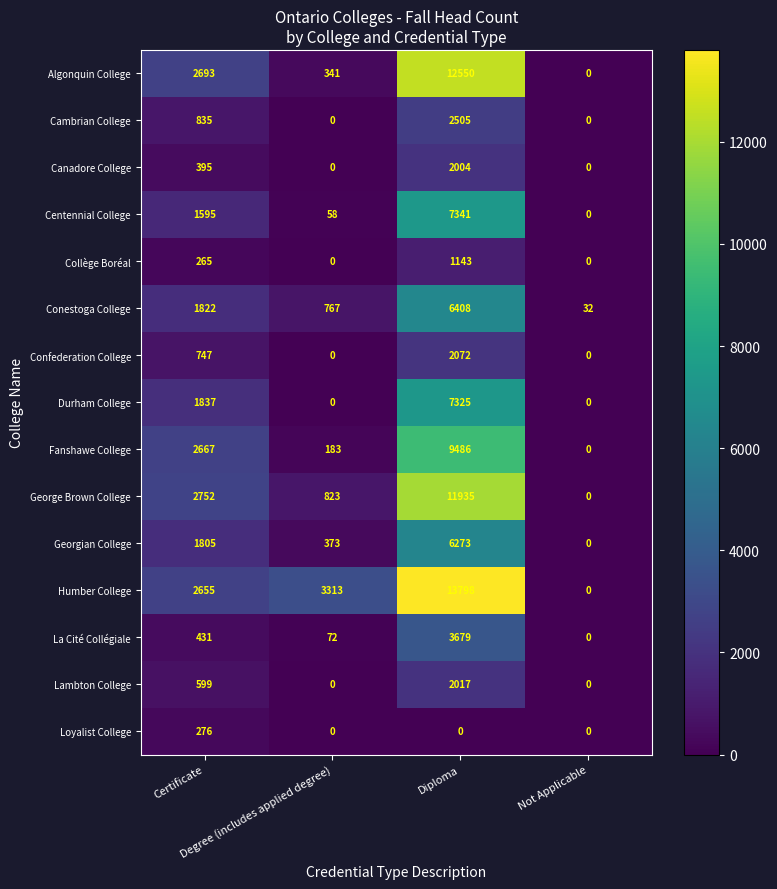

What is the sum of all Georgian College values?

8451